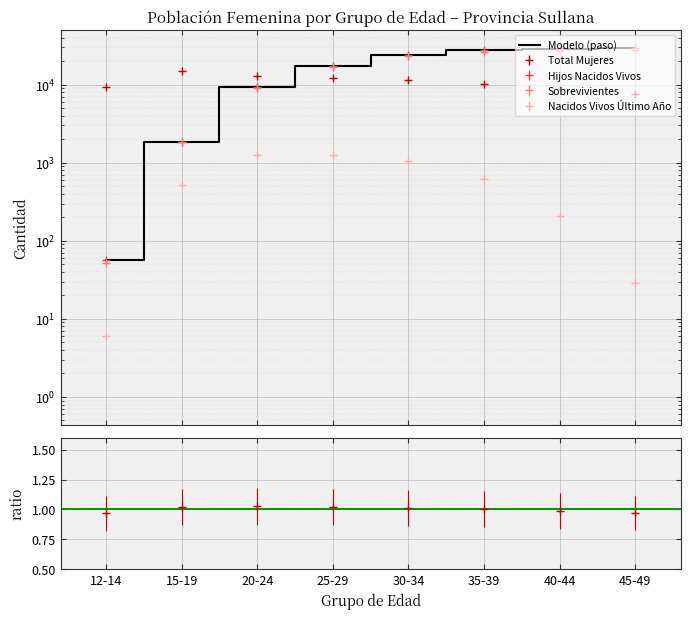

What is the label of the 4th point from the right?

30-34